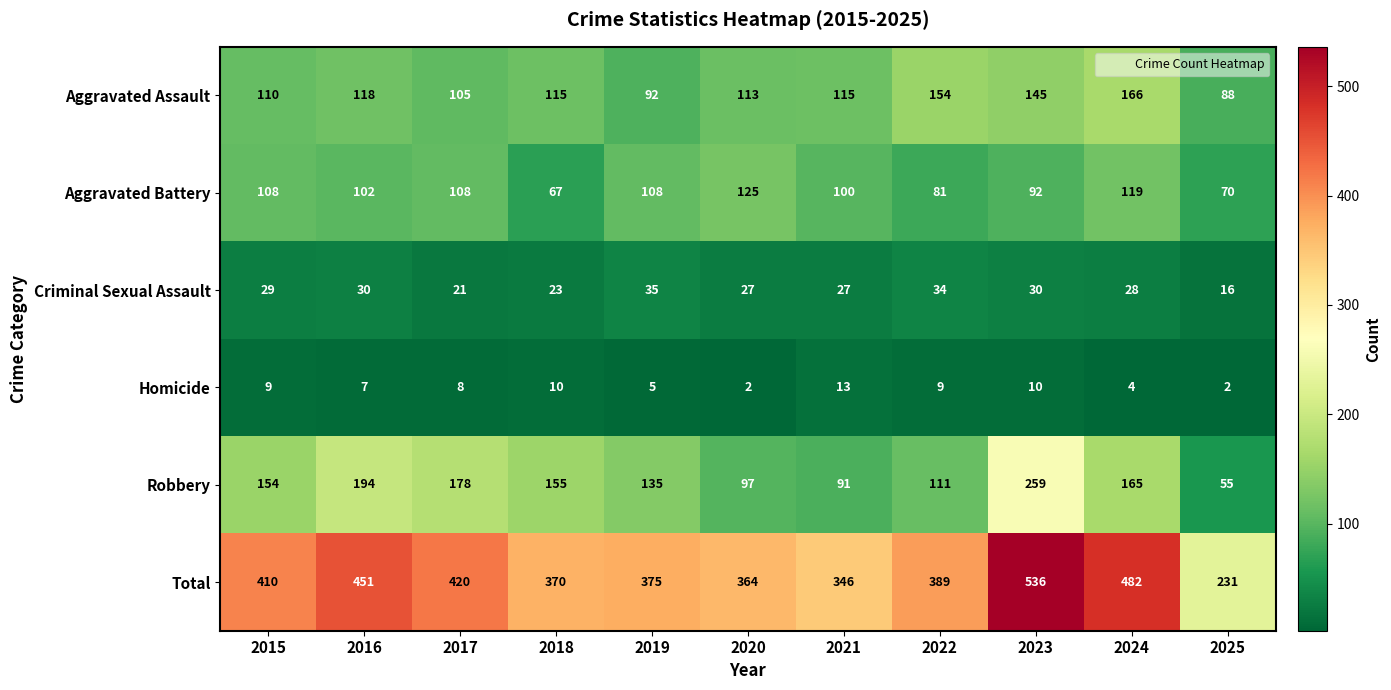

The Criminal Sexual Assault series shows 27 at 2021. True or false?

True